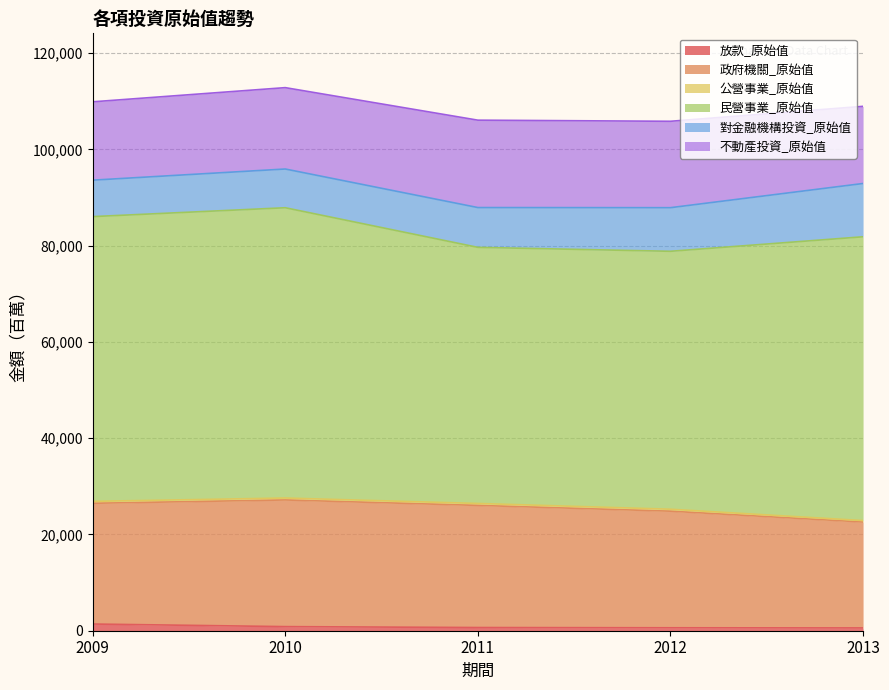

Is it true that 民營事業_原始值 equals 132637 at 2009?

False